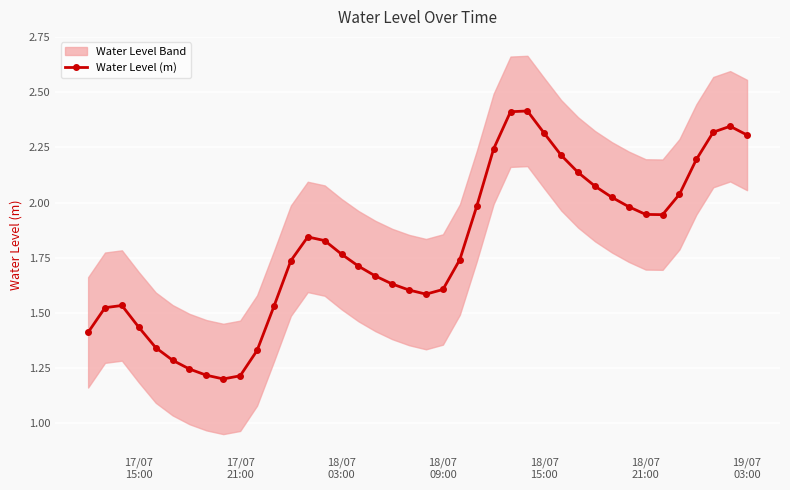

What is the difference between the maximum and second lowest values?

1.2